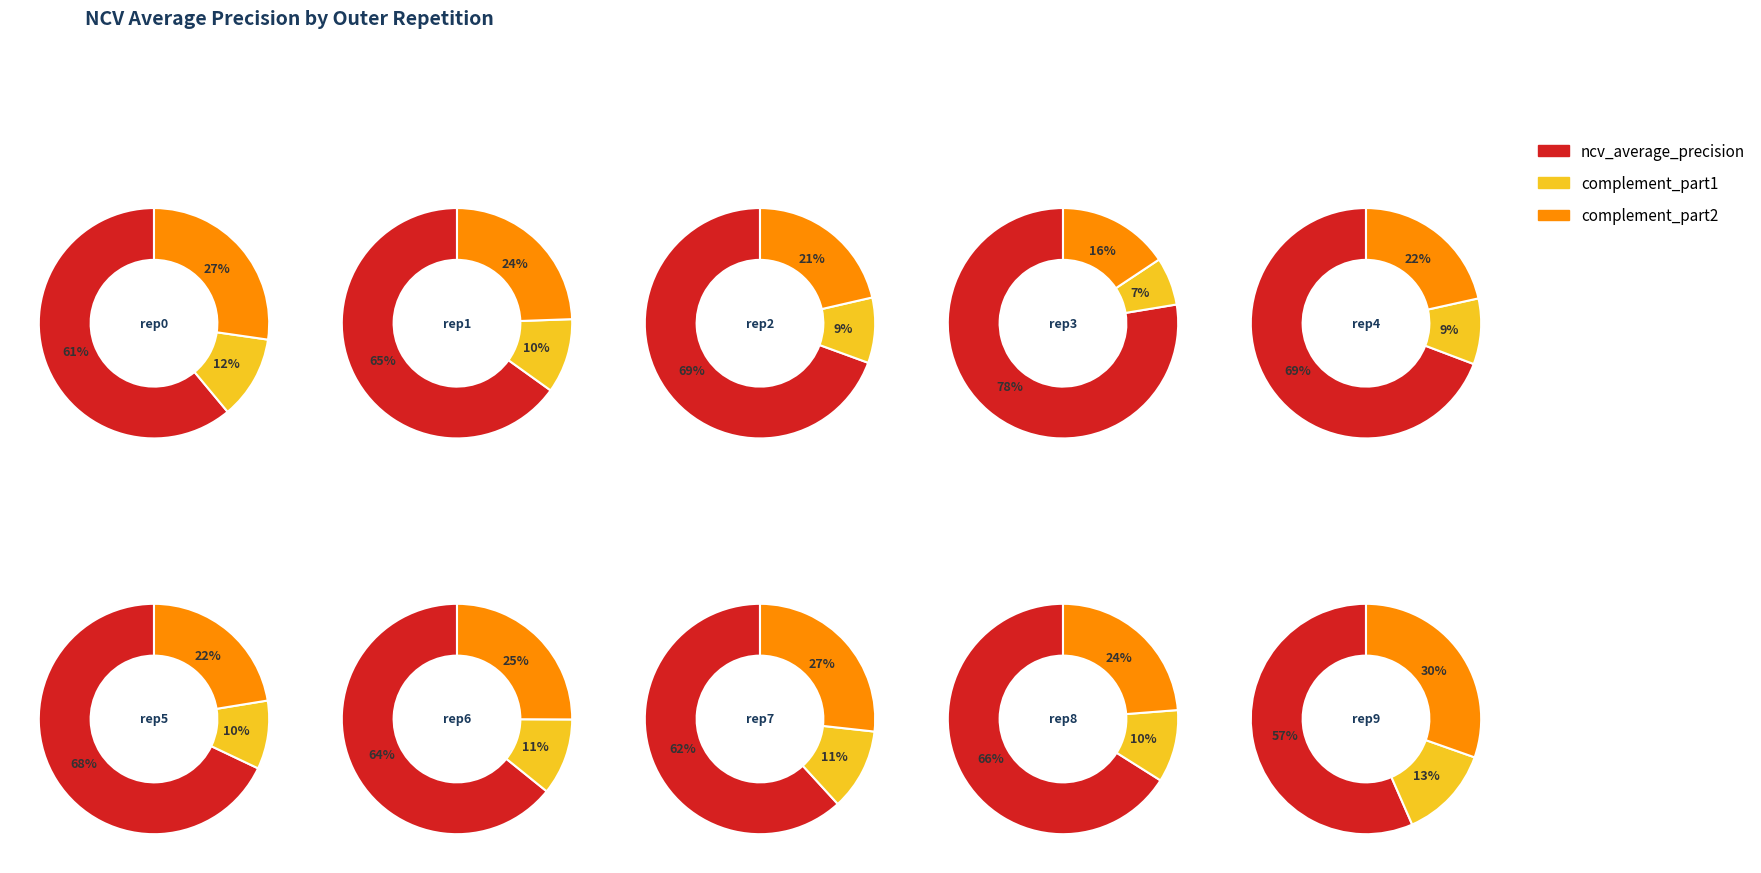

Does outer-repetition1 represent more than half of the total?

No